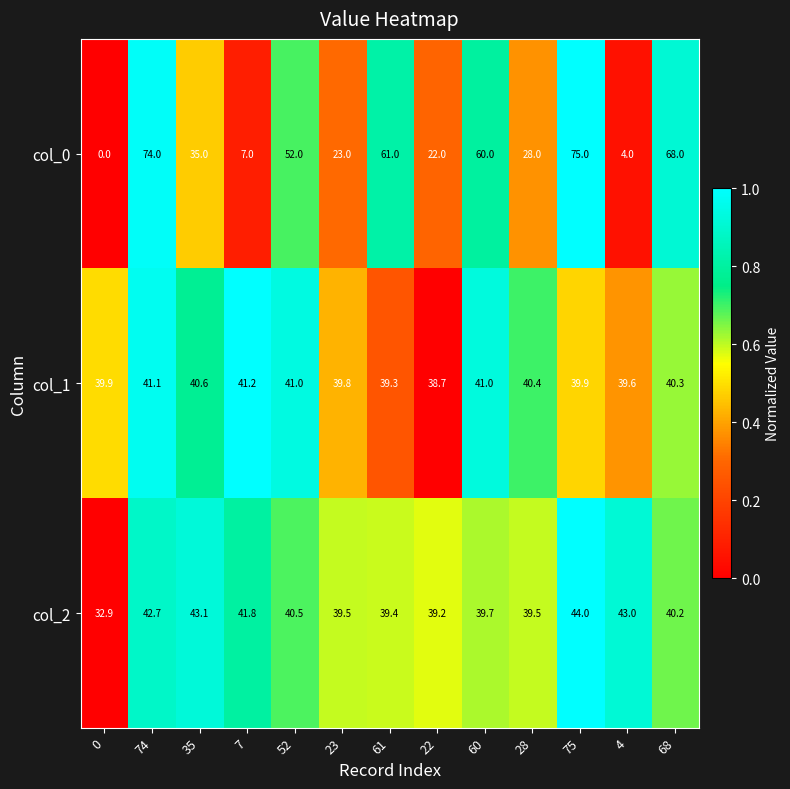

Which label corresponds to the largest value in the chart?

75